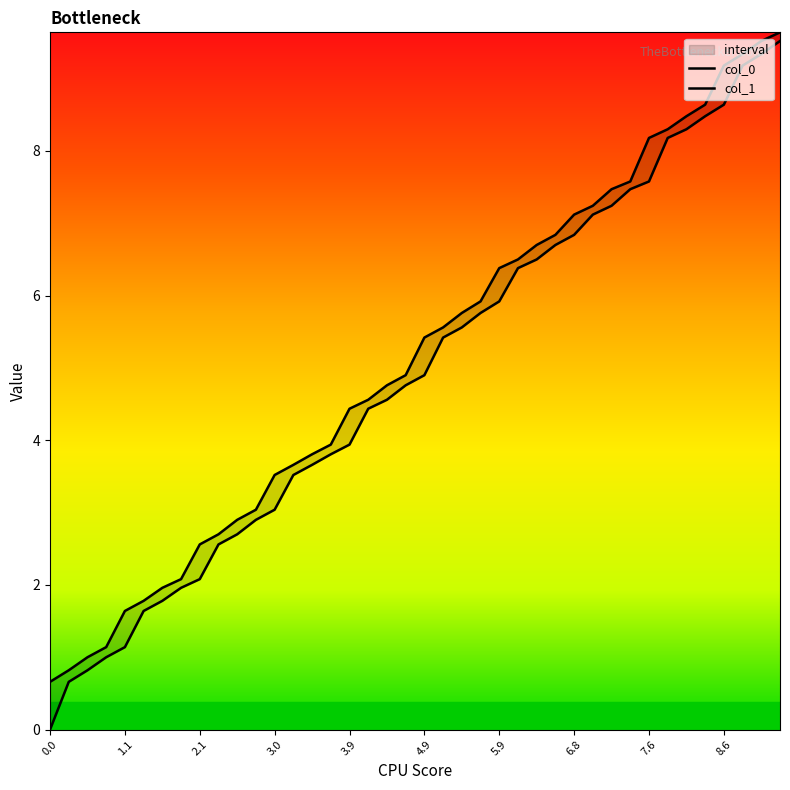

What is the sum of all col_0 values?

196.0